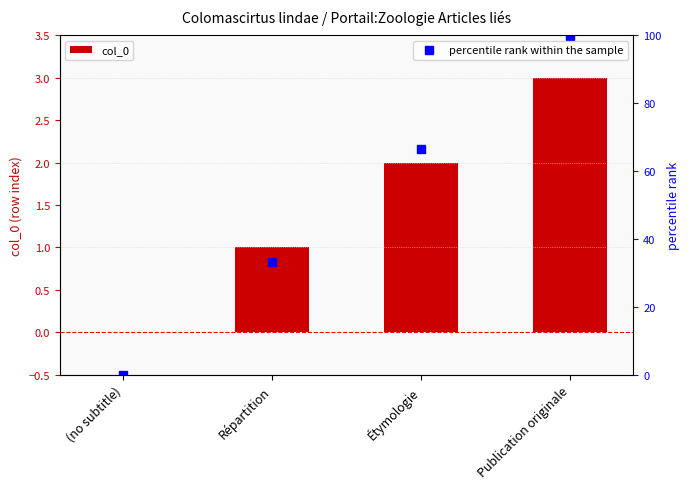

How many data points does each series have?

4